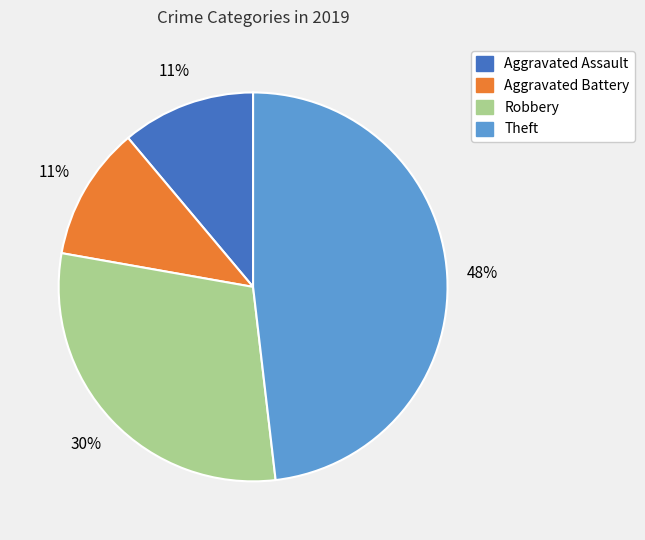

To the nearest percent, what is the average slice percentage?

25%